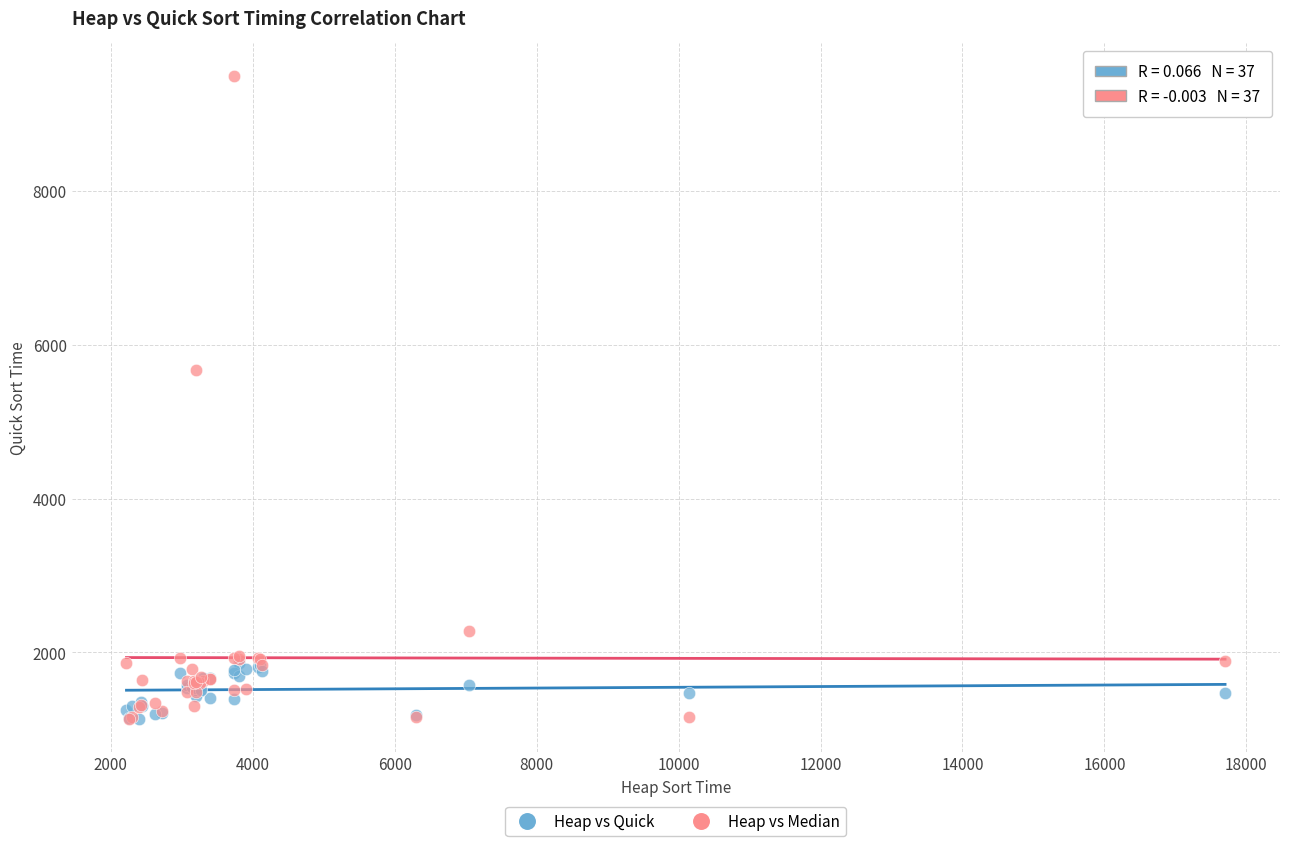

What are all the series names shown in the legend?

Heap vs Quick, Heap vs Median